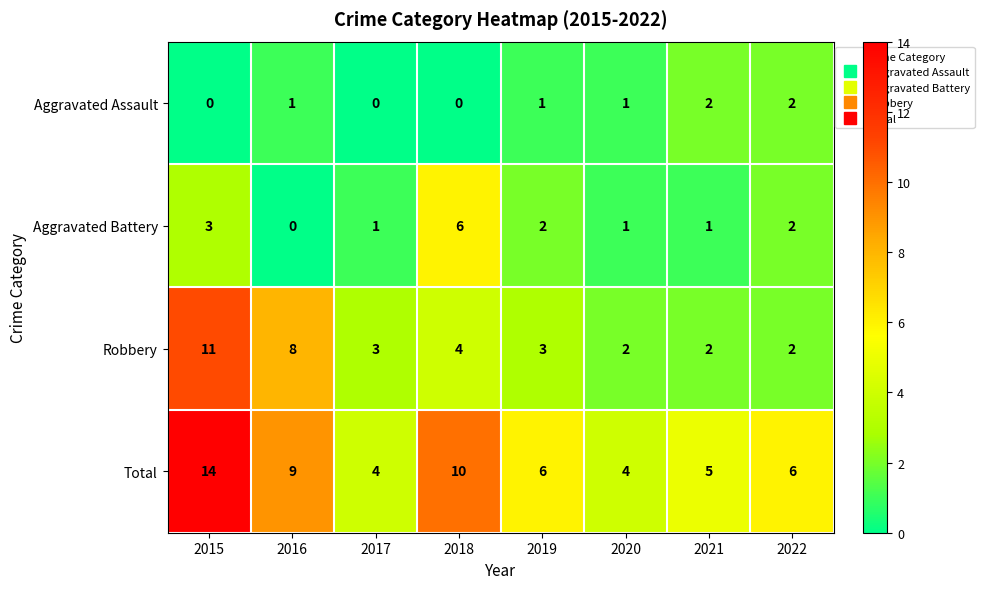

List the series in order of their overall mean, lowest first.

Aggravated Assault, Aggravated Battery, Robbery, Total